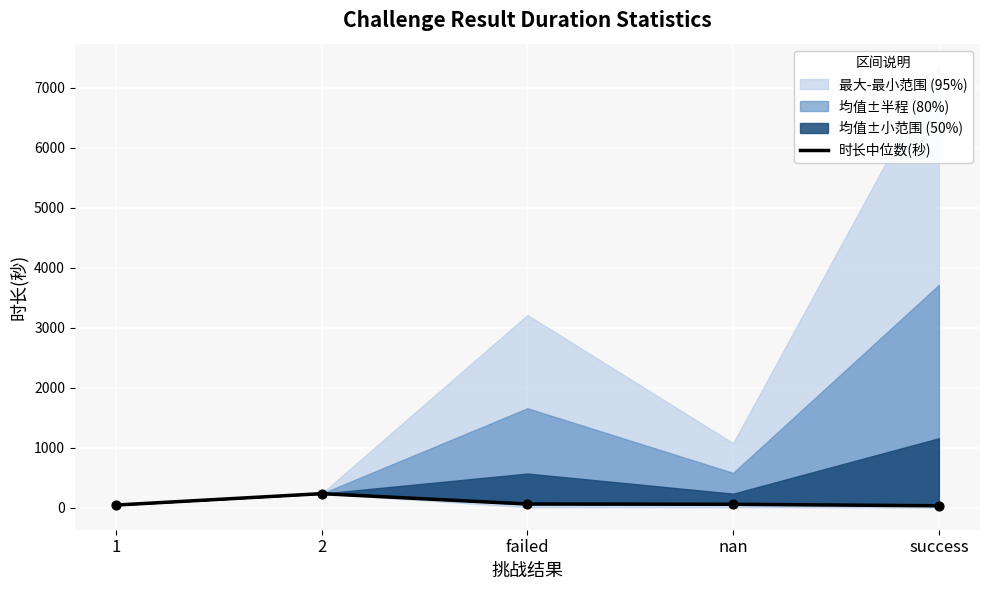

Which has a higher value, 1 or failed?

failed